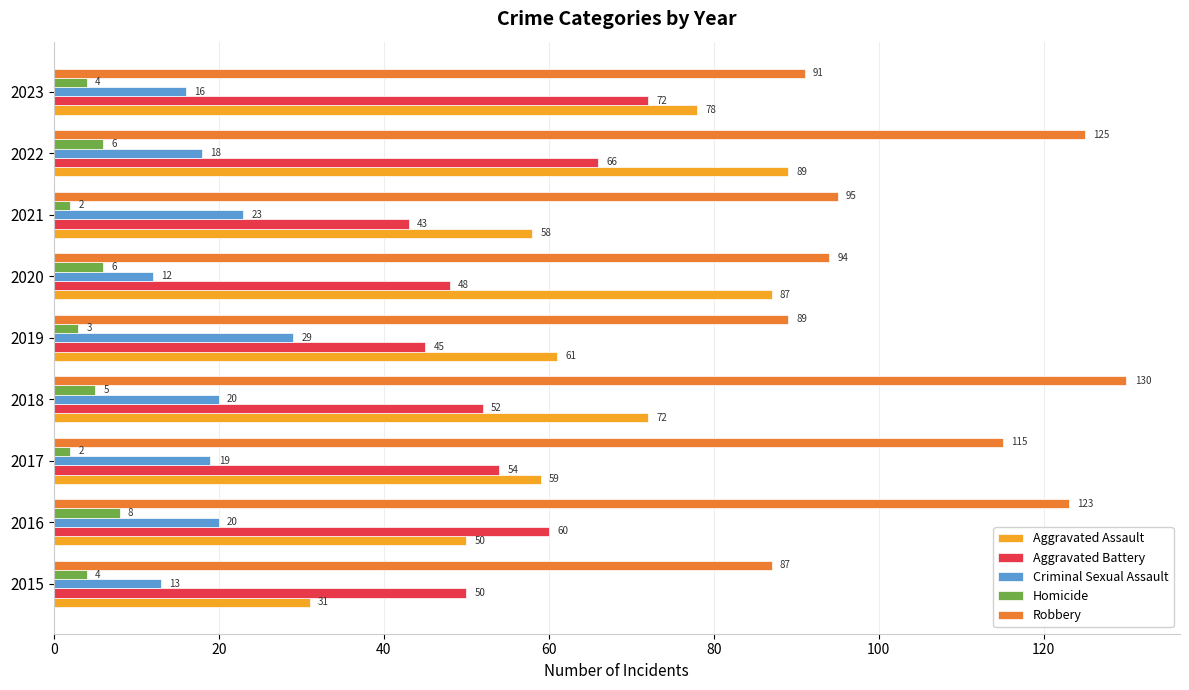

The Aggravated Assault series shows 22 at 2023. True or false?

False